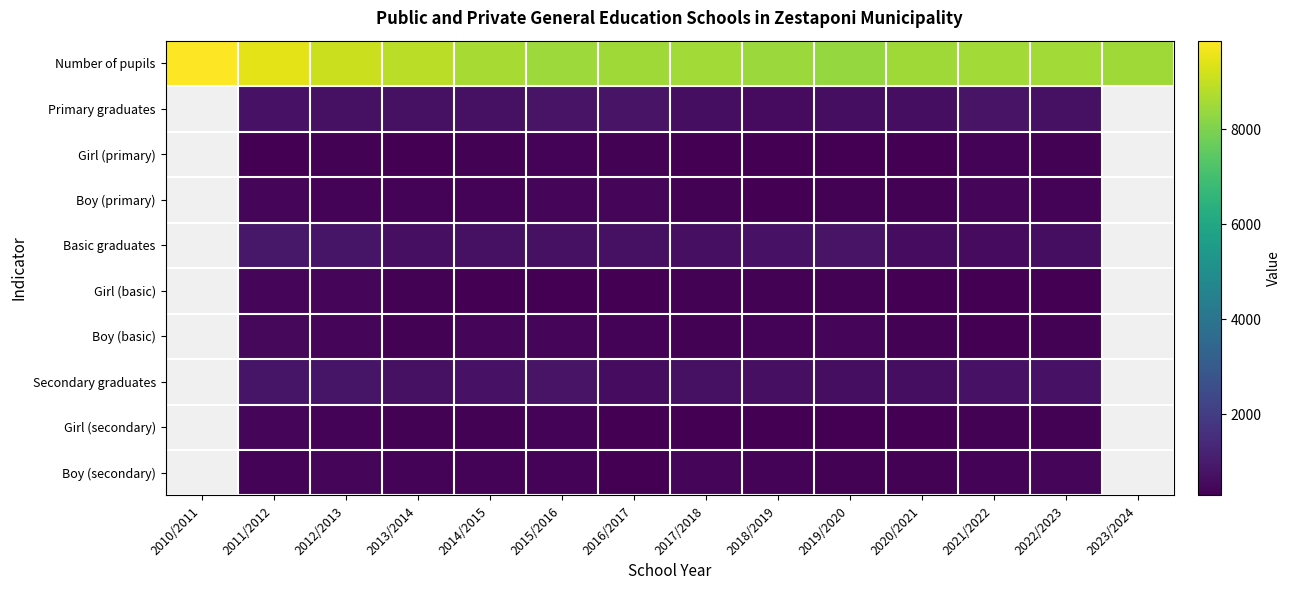

What is the total value across all series at 2018/2019?

12447.0